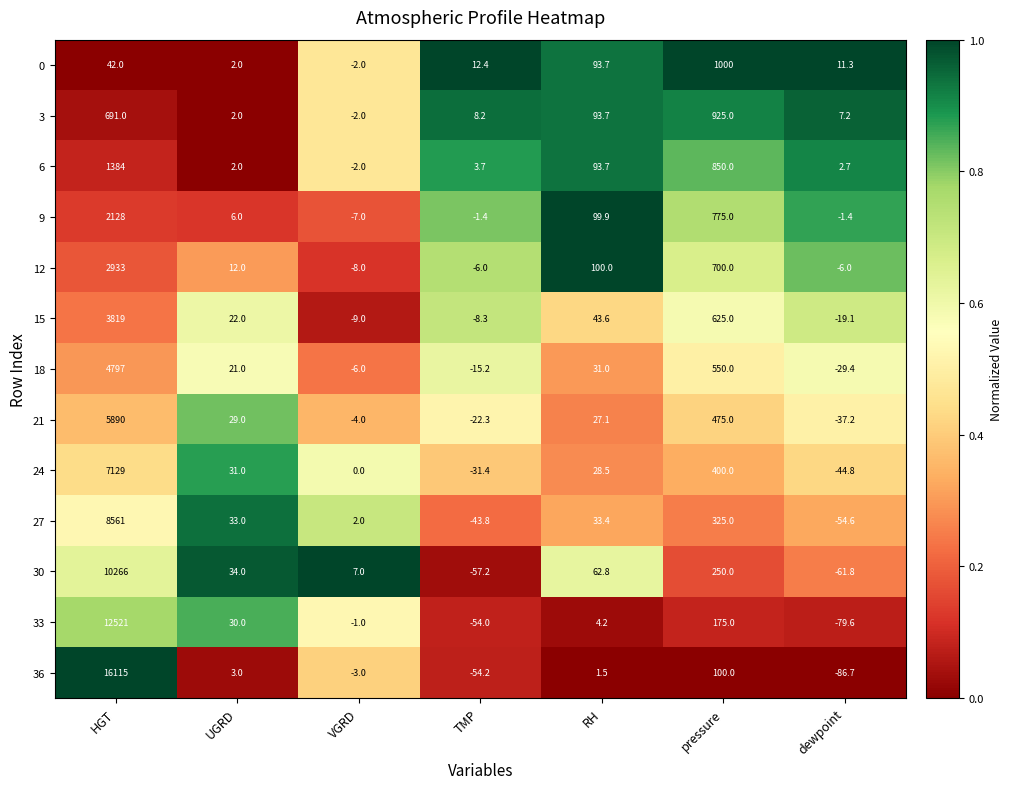

At which category does the chart reach its minimum across all series?

dewpoint